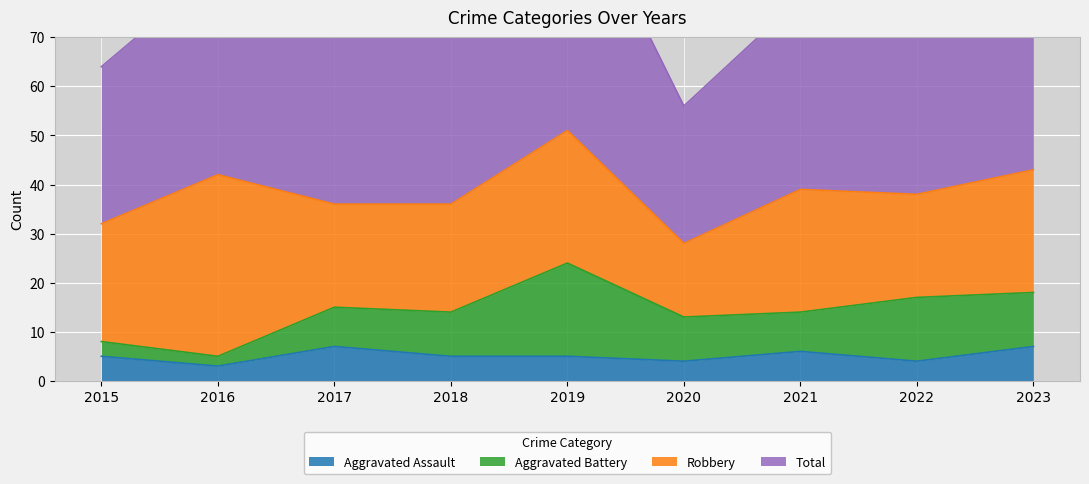

What is the lowest value of the Aggravated Assault series?

3